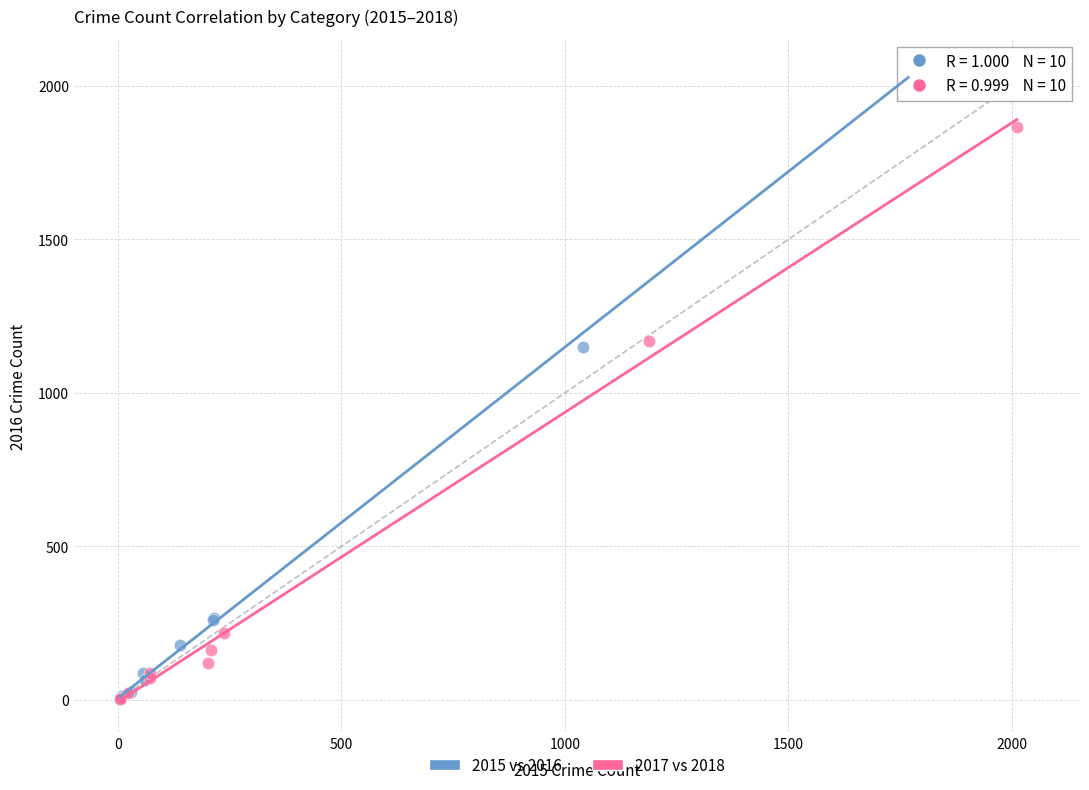

What are all the series names shown in the legend?

2015 vs 2016, 2017 vs 2018